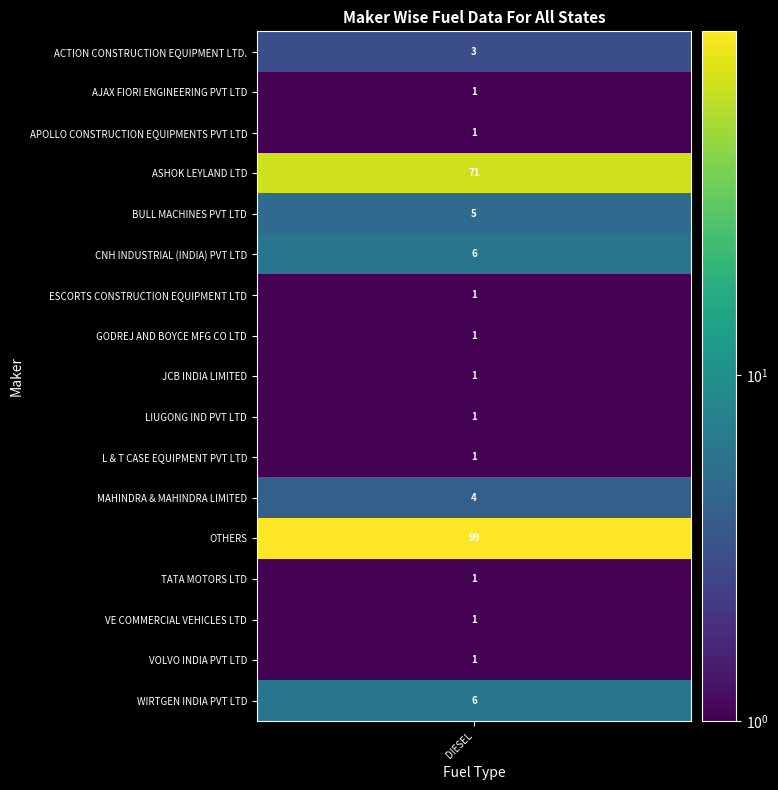

List the series in order of their peak value, highest first.

OTHERS, ASHOK LEYLAND LTD, CNH INDUSTRIAL (INDIA) PVT LTD, WIRTGEN INDIA PVT LTD, BULL MACHINES PVT LTD, MAHINDRA & MAHINDRA LIMITED, ACTION CONSTRUCTION EQUIPMENT LTD., AJAX FIORI ENGINEERING PVT LTD, APOLLO CONSTRUCTION EQUIPMENTS PVT LTD, ESCORTS CONSTRUCTION EQUIPMENT LTD, GODREJ AND BOYCE MFG CO LTD, JCB INDIA LIMITED, LIUGONG IND PVT LTD, L & T CASE EQUIPMENT PVT LTD, TATA MOTORS LTD, VE COMMERCIAL VEHICLES LTD, VOLVO INDIA PVT LTD